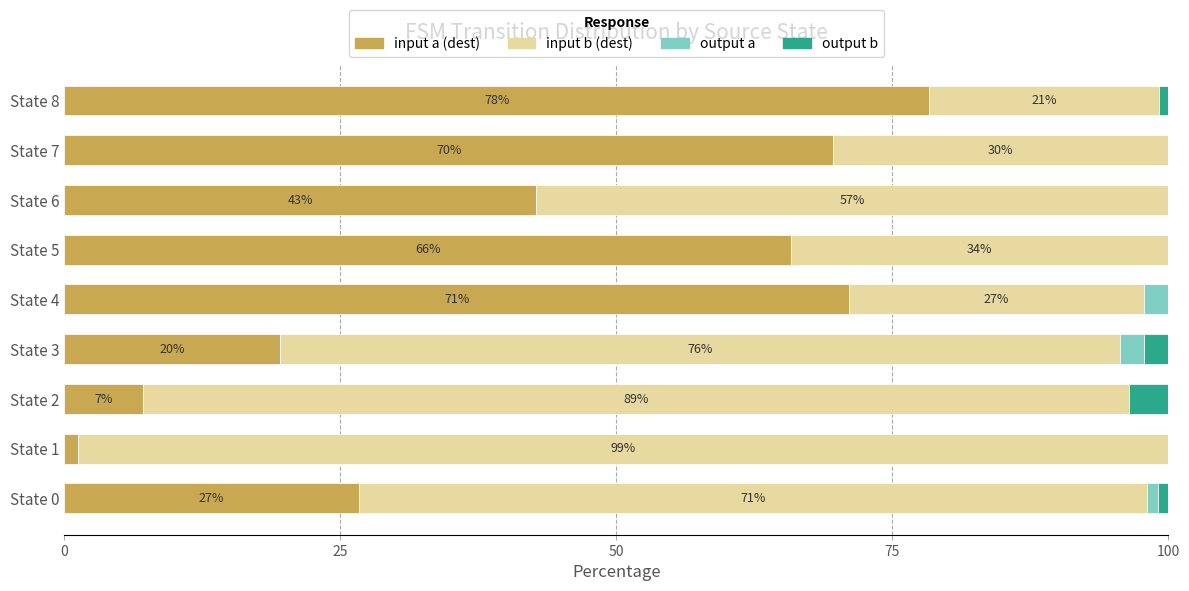

How many distinct data groups are displayed?

4